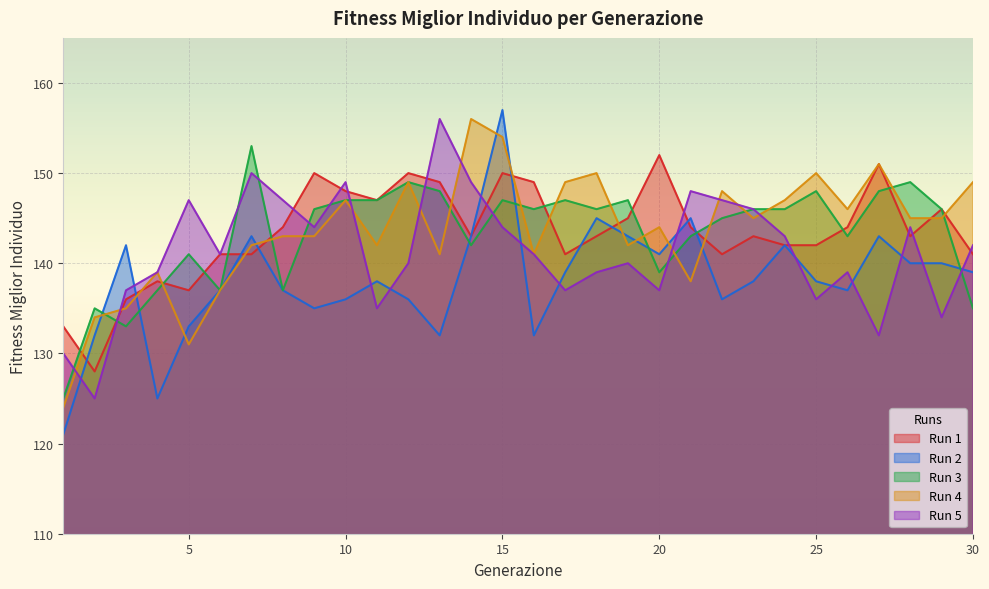

Which series has the largest total across all categories?

Run 4